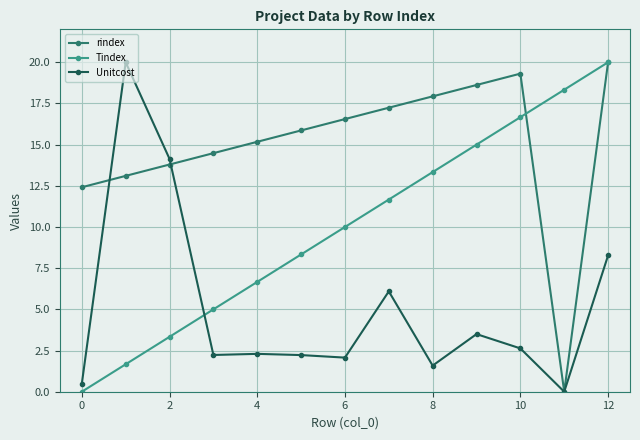

Is this an area chart (filled region under the line)?

No